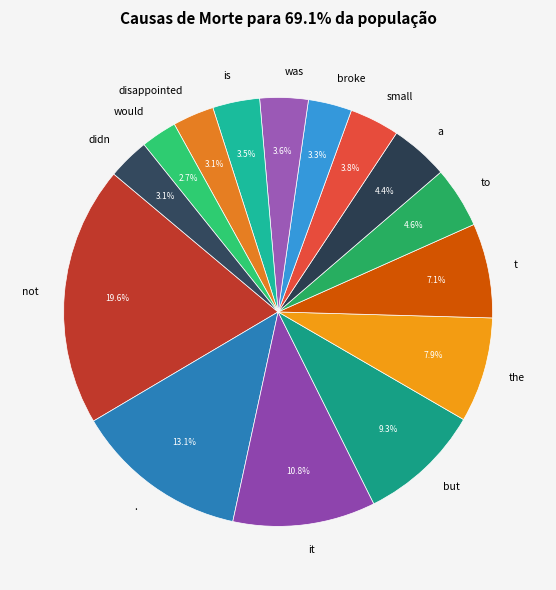

Does any single category account for the majority?

No